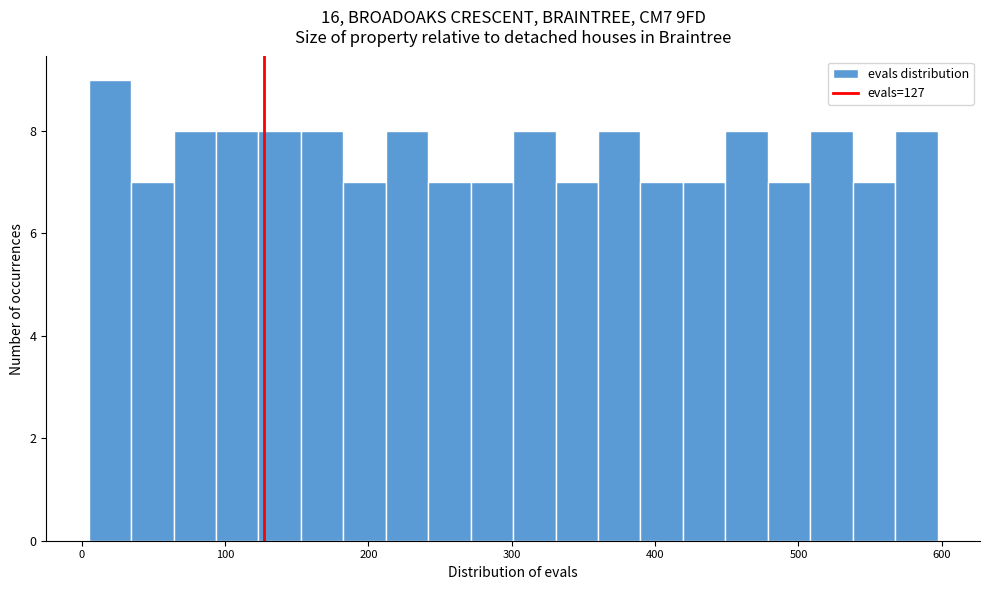

Read against the x-axis, roughly where is the centre of the tallest bar?

20